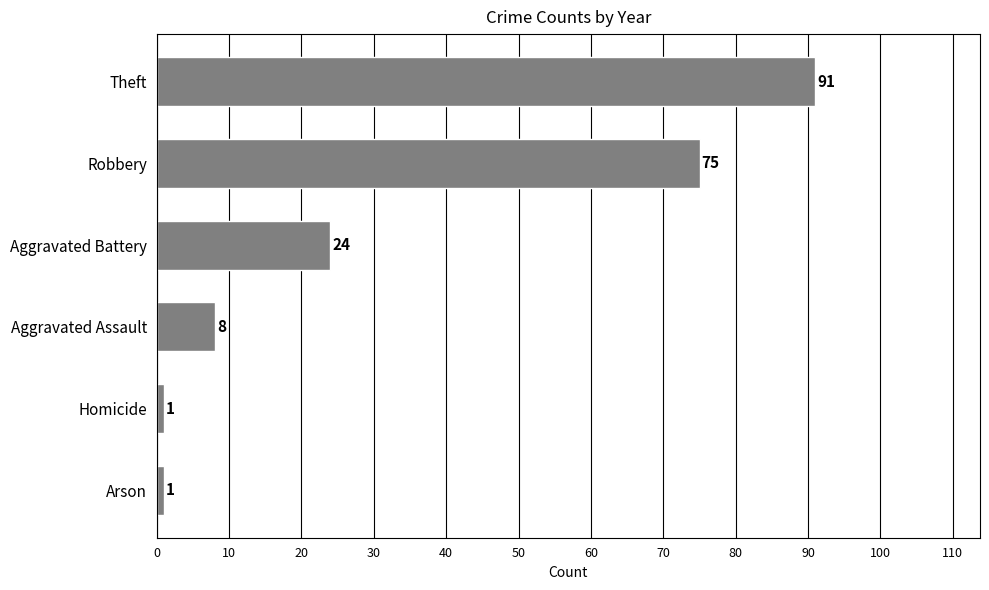

Count the number of data series in this chart.

1